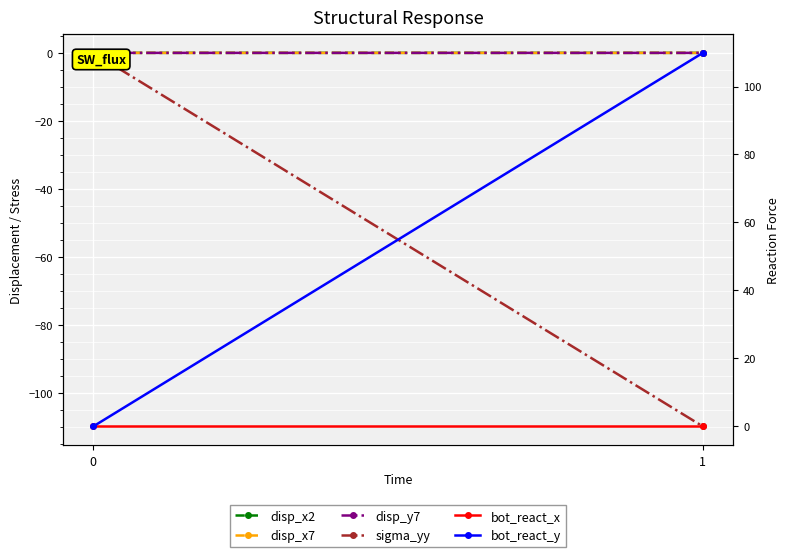

What are all the series names shown in the legend?

disp_x2, disp_x7, disp_y7, sigma_yy, bot_react_x, bot_react_y